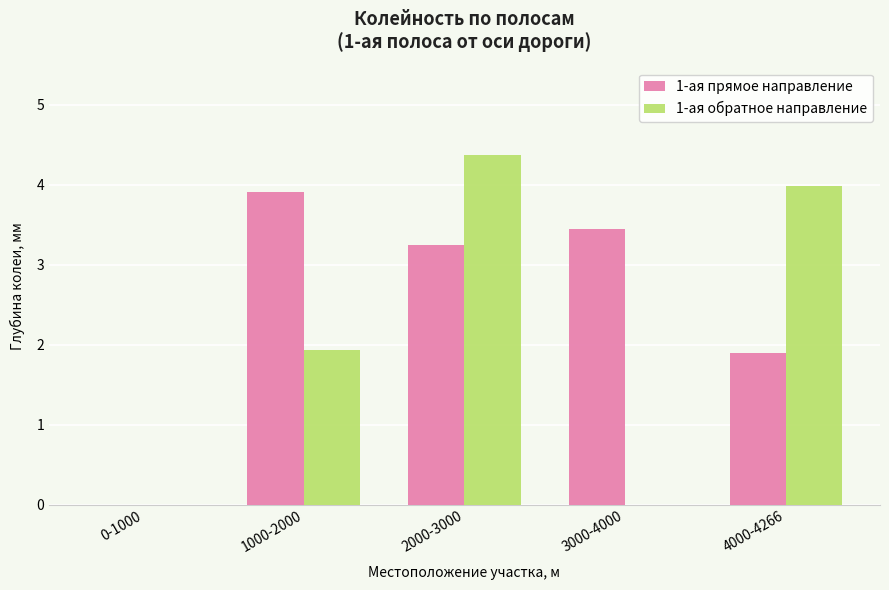

Which series has the widest spread of values?

1-ая обратное направление